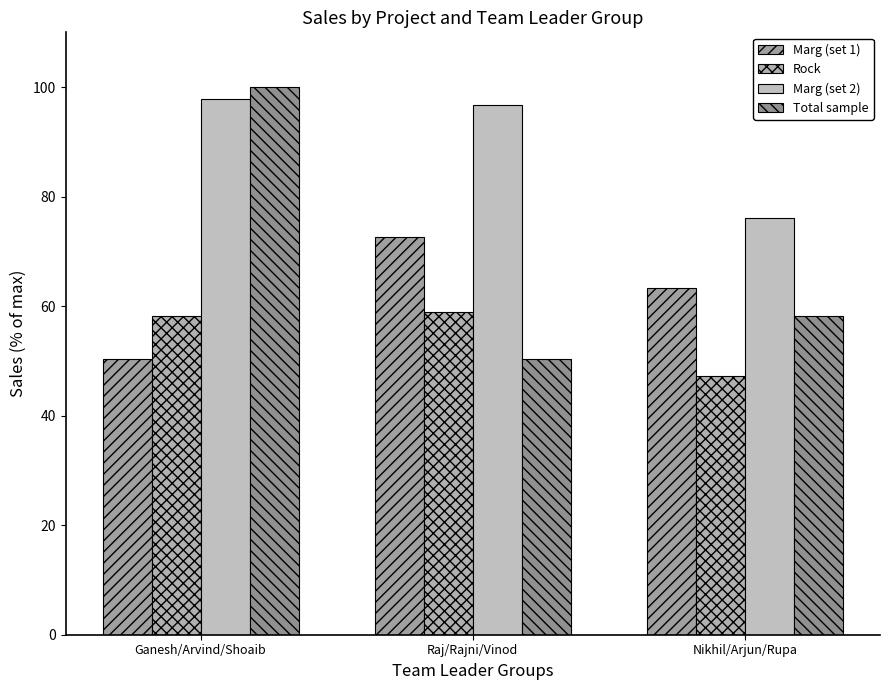

At which category is the sum across all series the highest?

Ganesh/Arvind/Shoaib